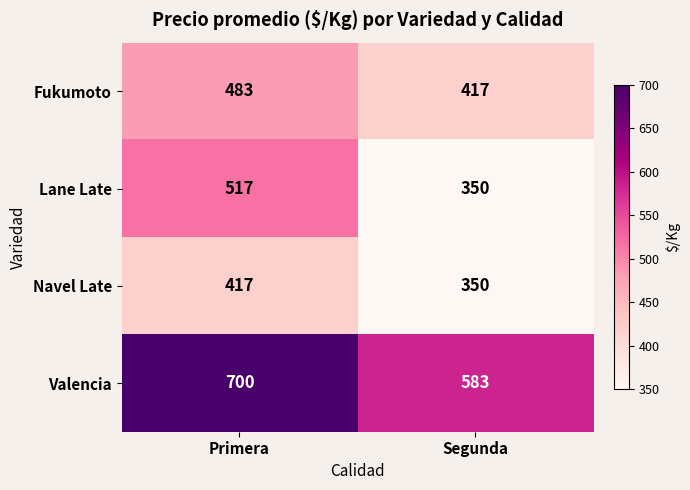

List the labels in order of Lane Late value, smallest first.

Segunda, Primera